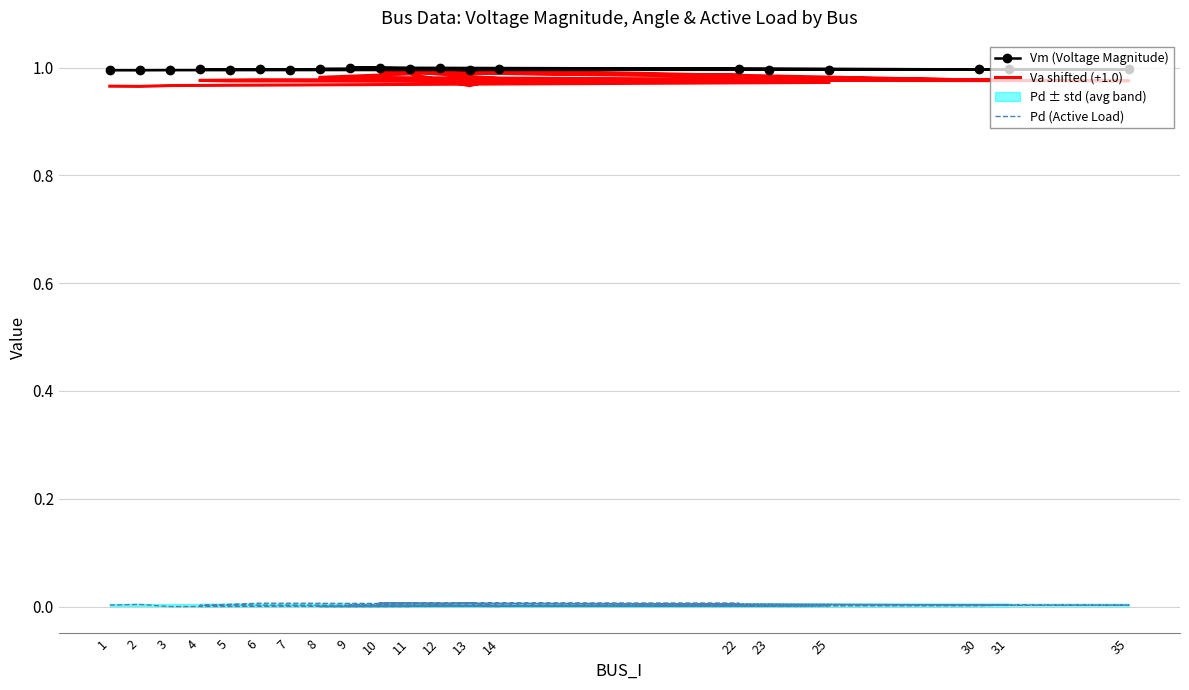

Rank the categories by Va shifted (+1.0) value from lowest to highest.

2, 1, 13, 3, 25, 23, 7, 5, 35, 4, 31, 30, 6, 14, 8, 22, 11, 12, 10, 9